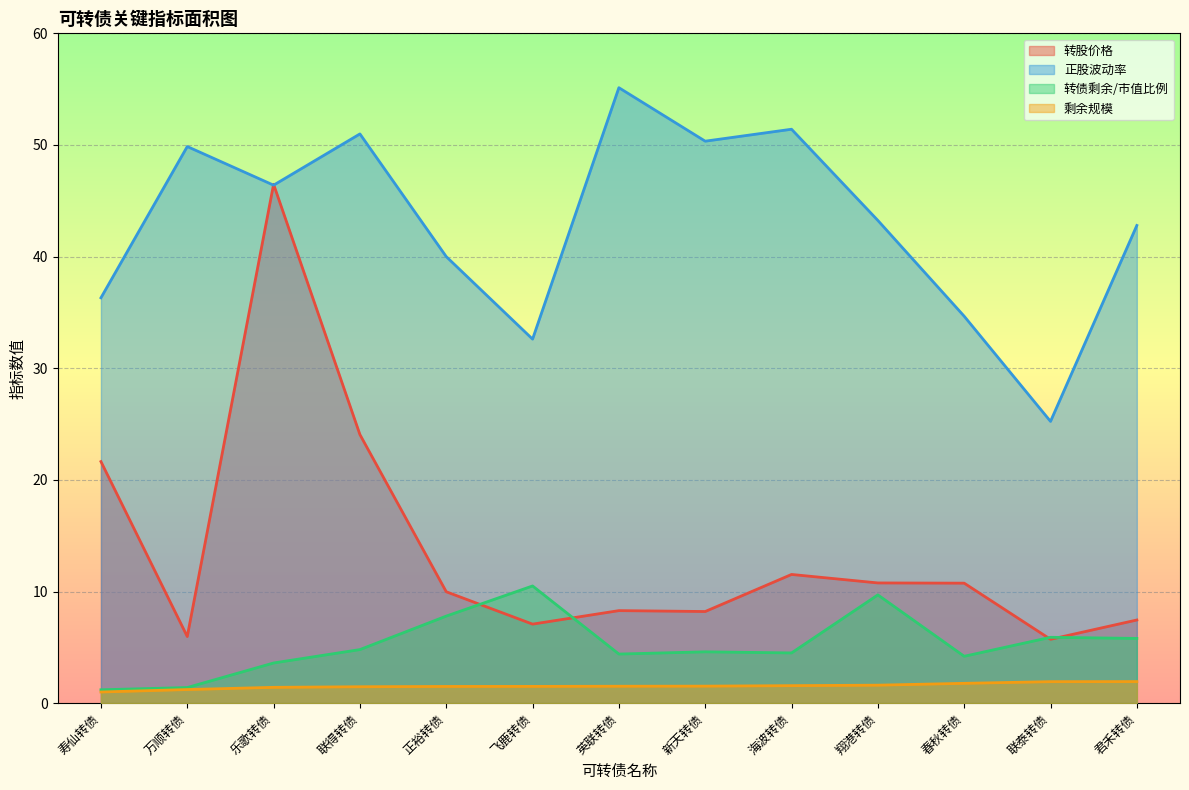

Does the chart display data point markers on the line(s)?

No